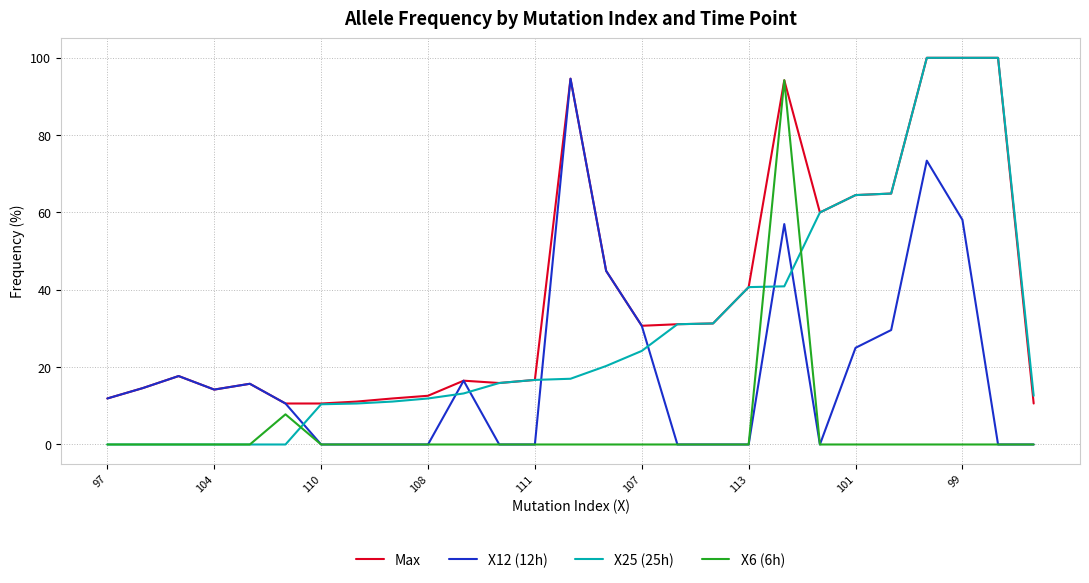

What is the greatest value displayed?

100.0